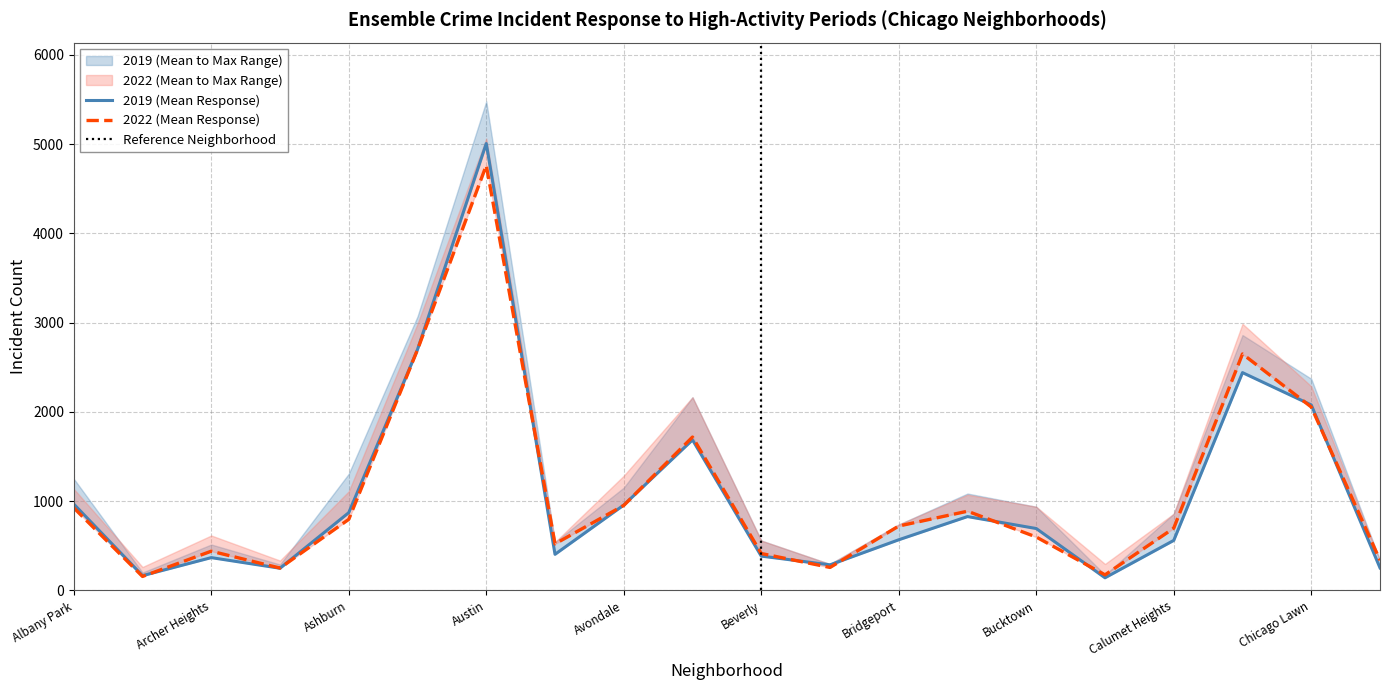

How many distinct data groups are displayed?

2